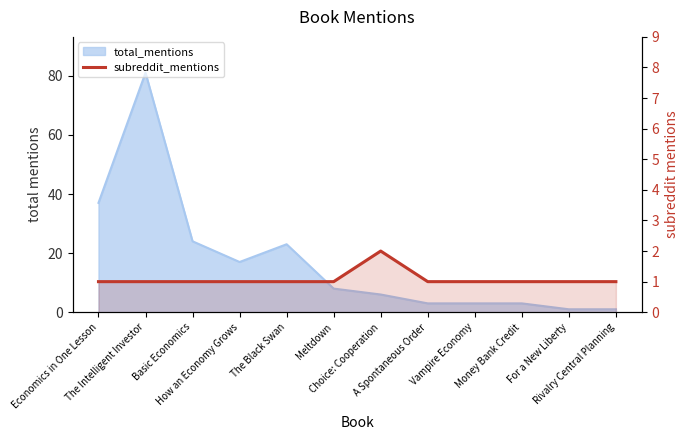

What is the smallest value displayed?

1